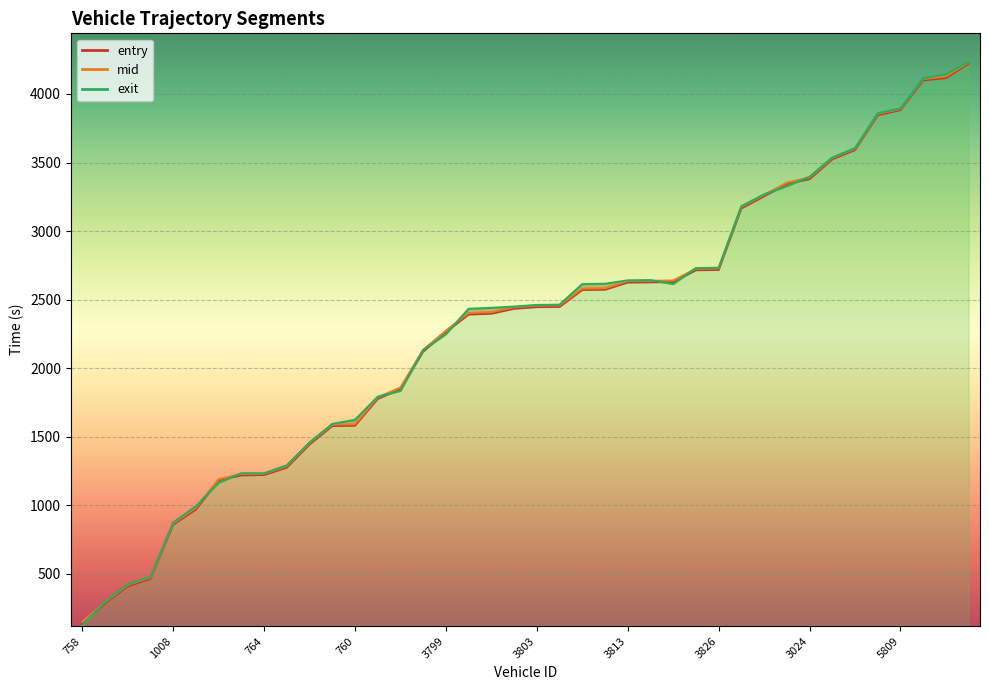

Count the number of data series in this chart.

3